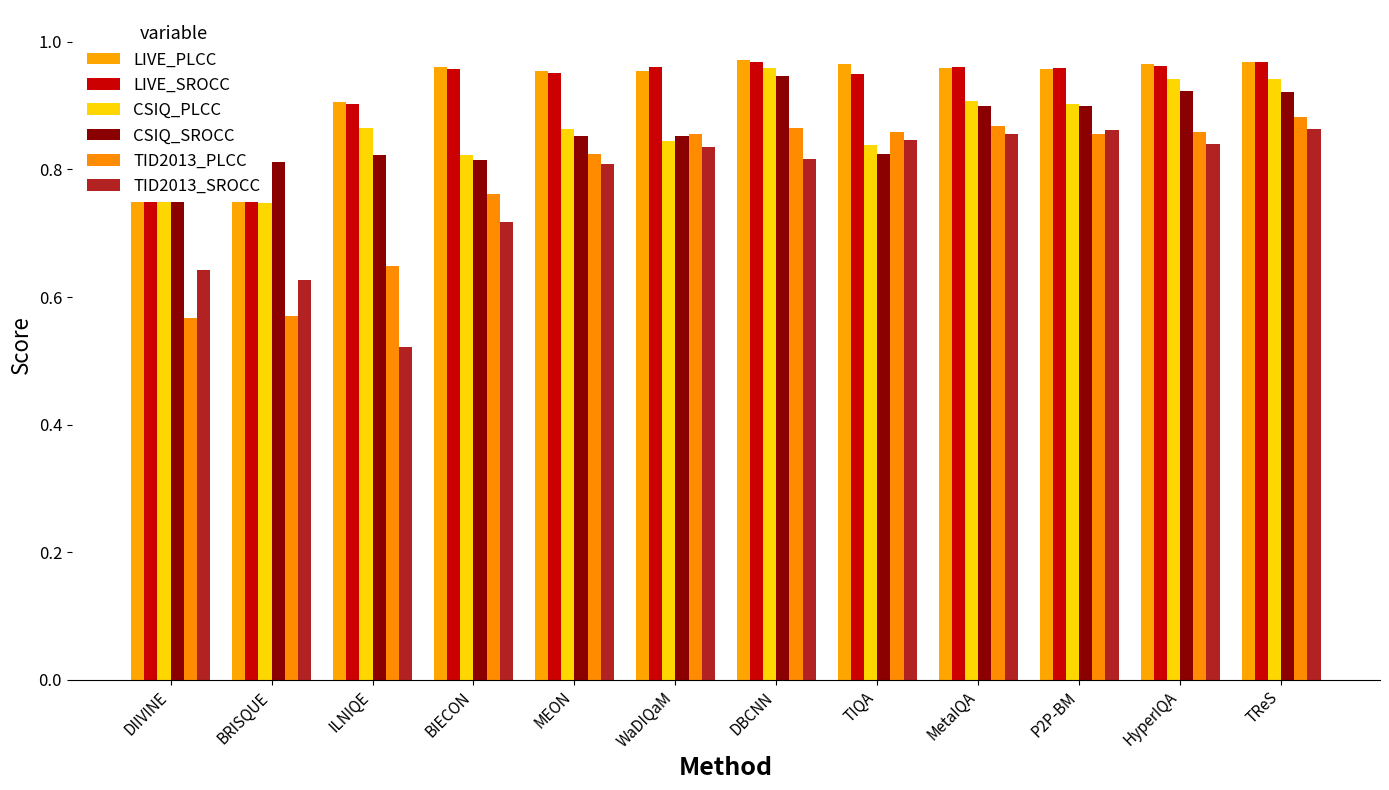

Which has a higher value, MEON or ILNIQE?

MEON